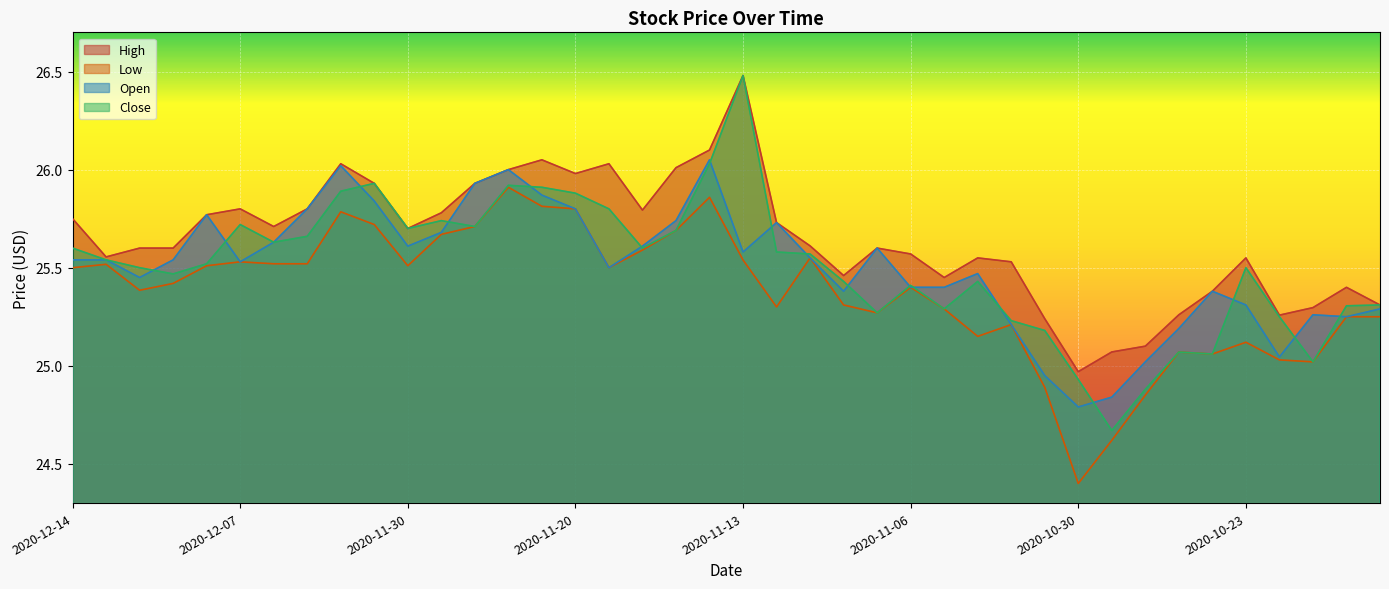

In High, how many points are higher than both neighbors (excluding endpoints)?

9